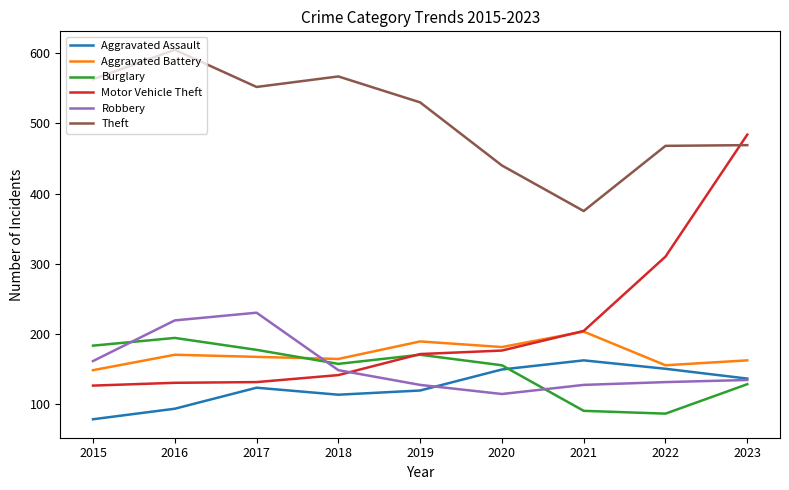

True or false: Aggravated Battery and Burglary cross at least once.

True